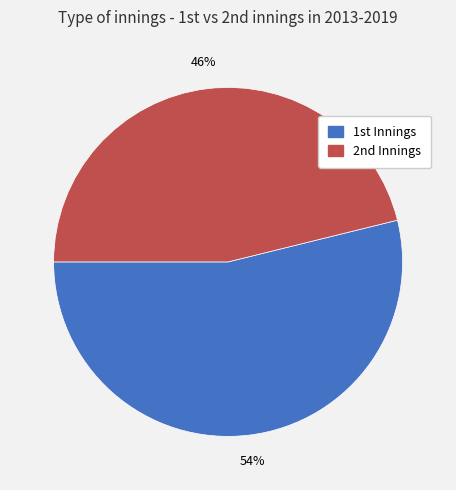

What is the majority slice?

1st